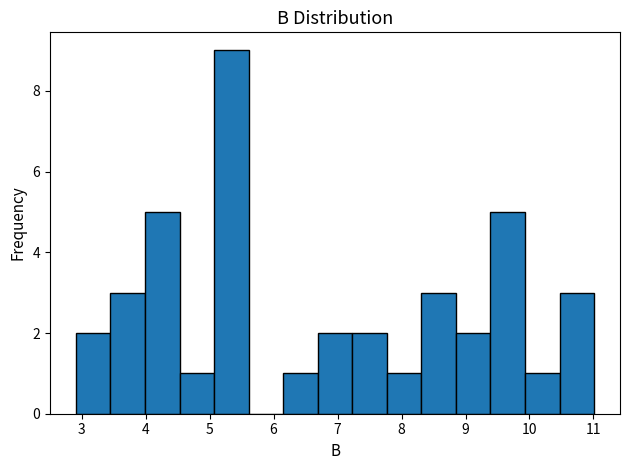

What is the height of the bar covering 6.69 to 7.23 on the x-axis? Neither the bar edges nor the heights are printed on the chart, so give them approximately, as read against the axes.

2